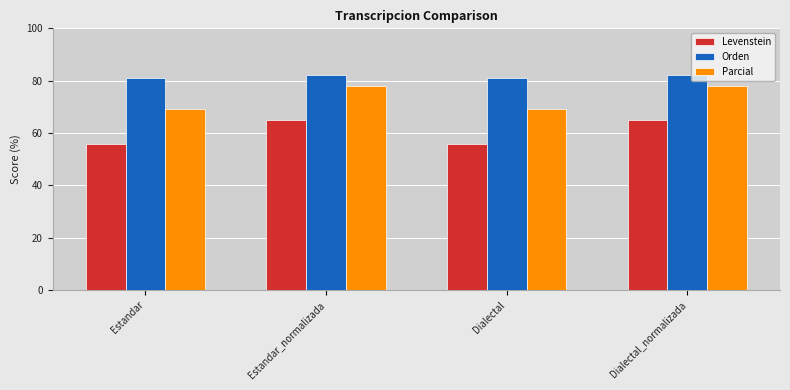

What are all the series names shown in the legend?

Levenstein, Orden, Parcial